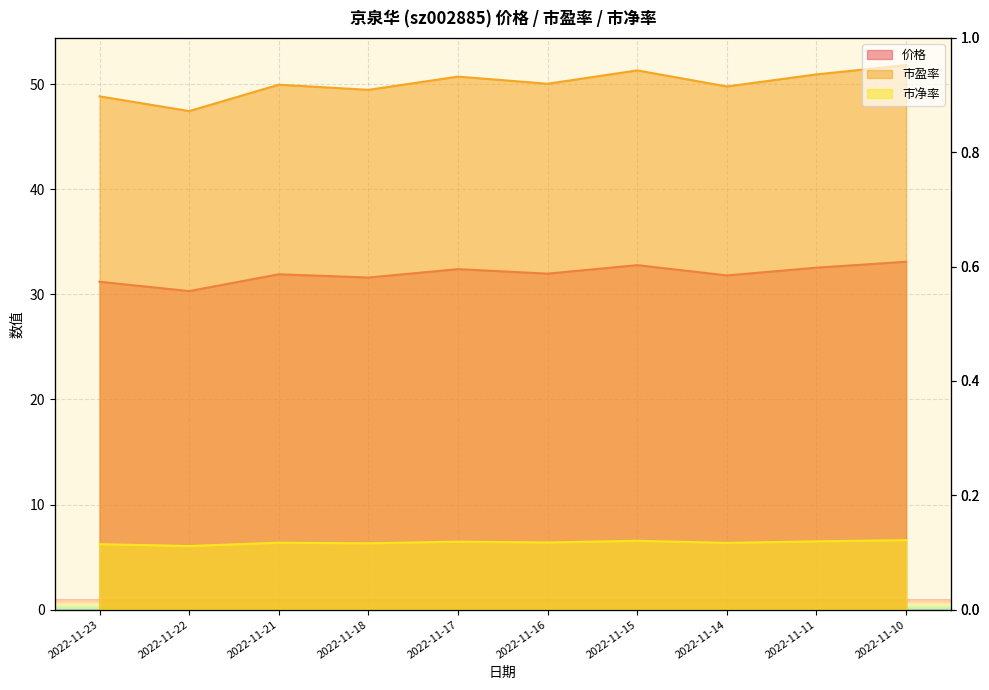

True or false: 市盈率 and 市净率 intersect in this chart.

False